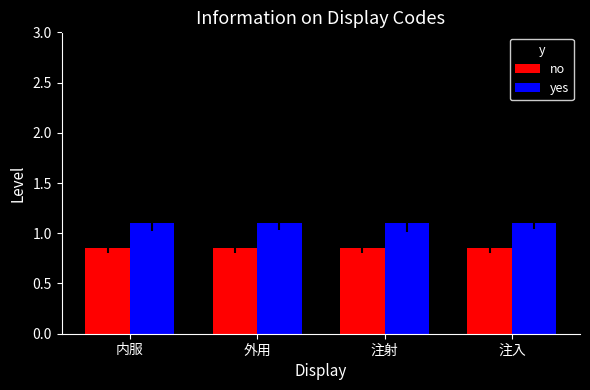

What is the maximum value for yes?

1.1